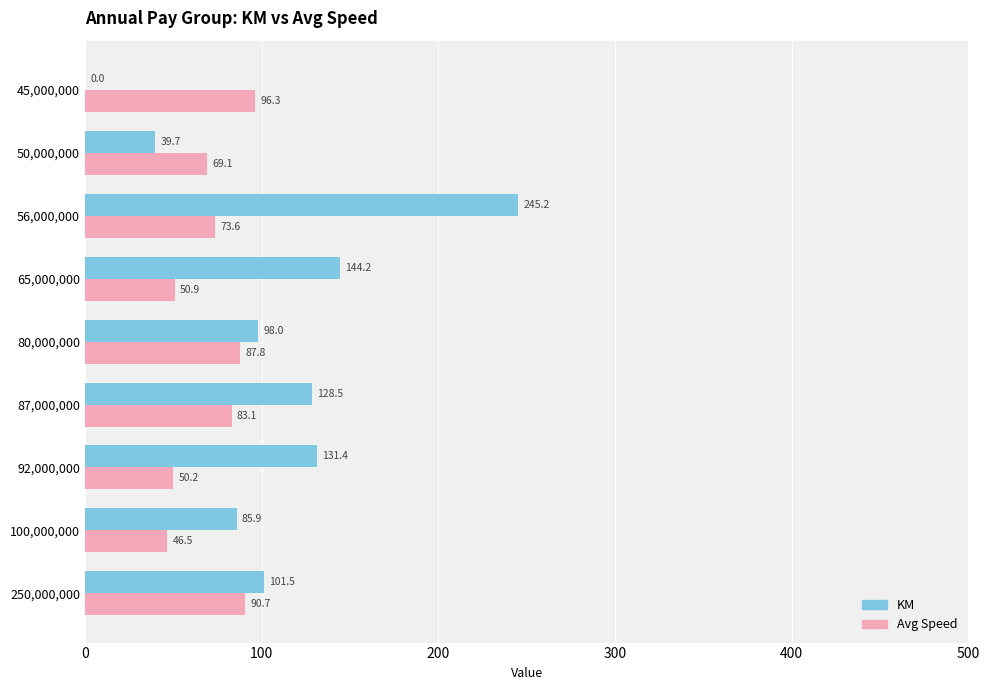

Which label corresponds to the largest value in the chart?

56,000,000